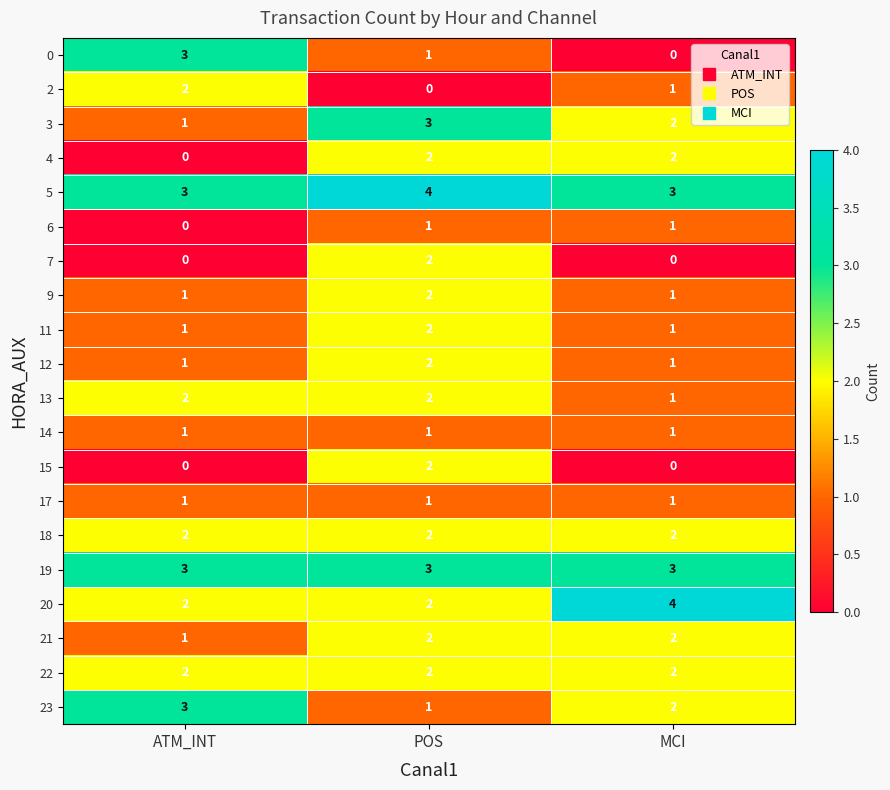

How many positive values does the 15 series have?

1